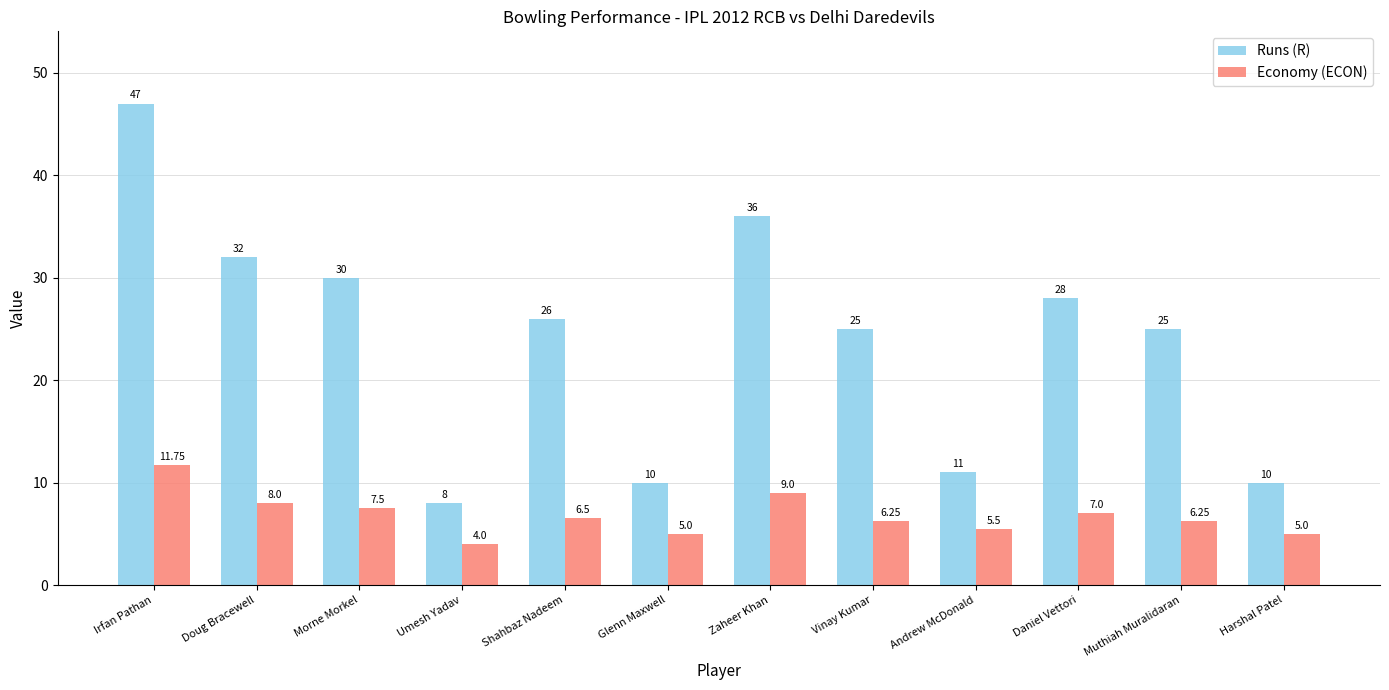

Is it true that Runs (R) equals 4.0 at Andrew McDonald?

False